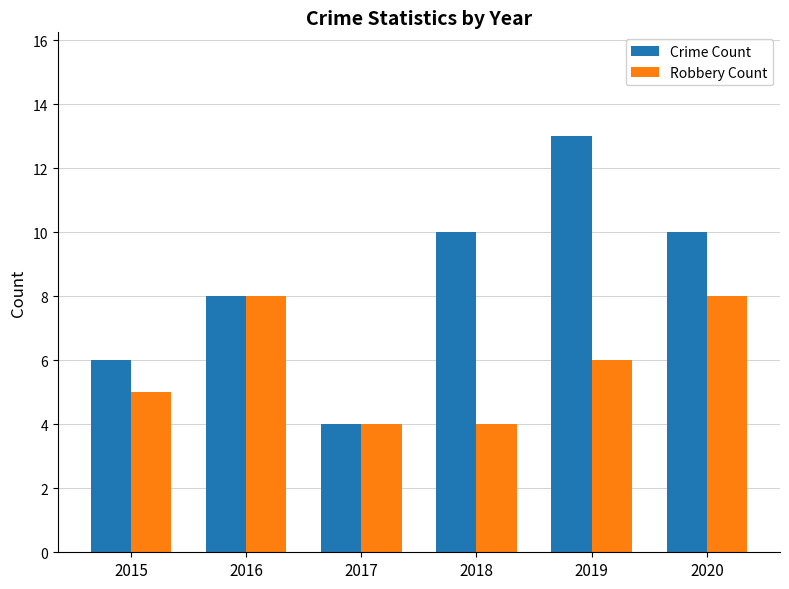

At 2018, list the series in order from largest to smallest.

Crime Count, Robbery Count